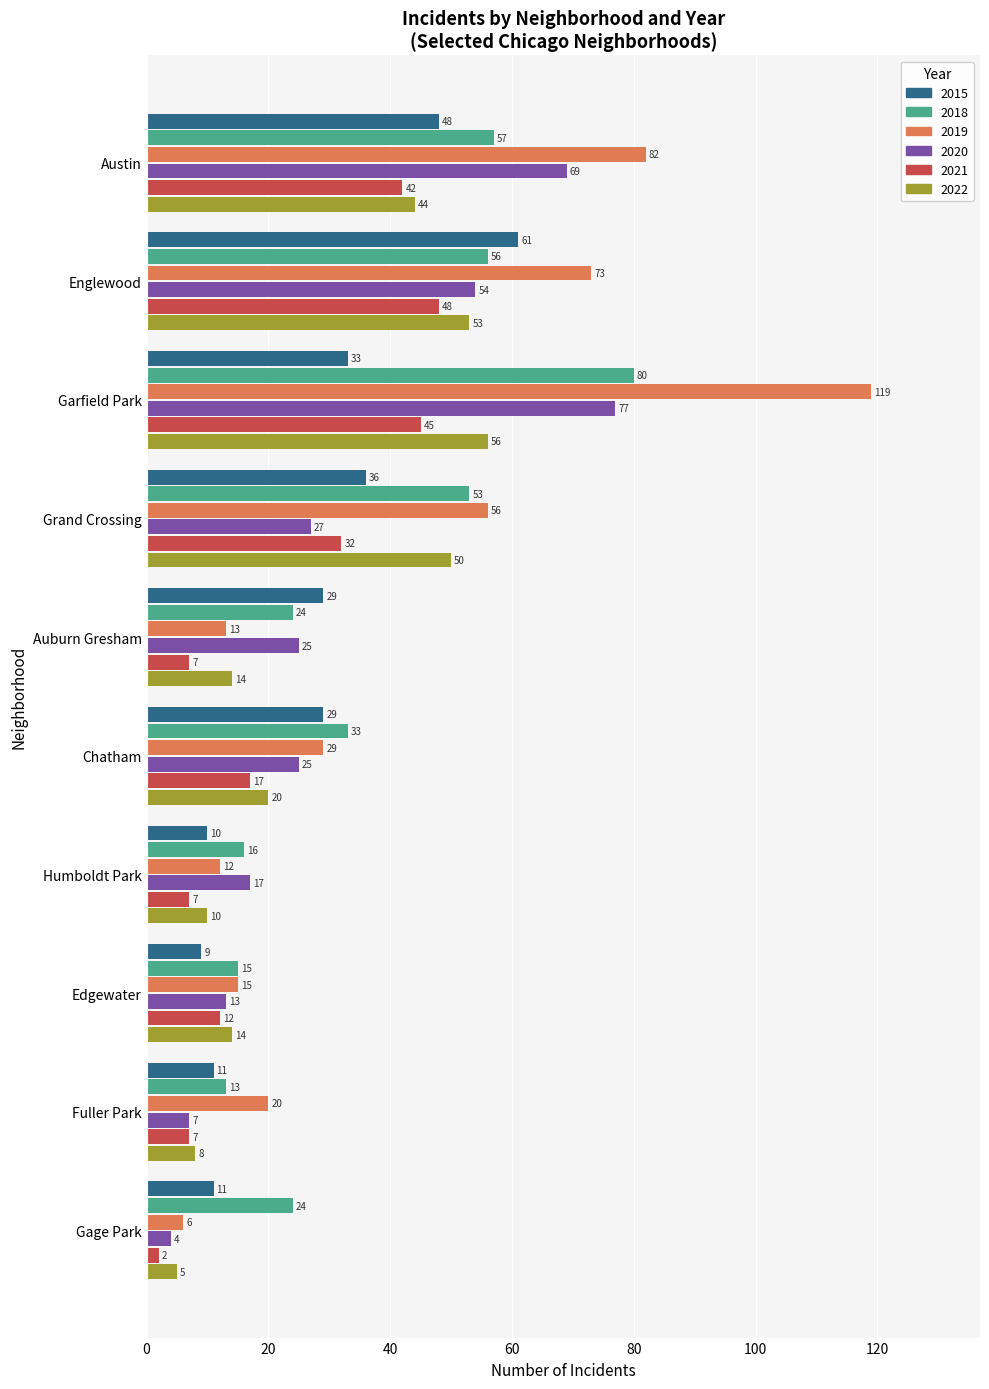

Which category has the lowest value across all series?

Gage Park